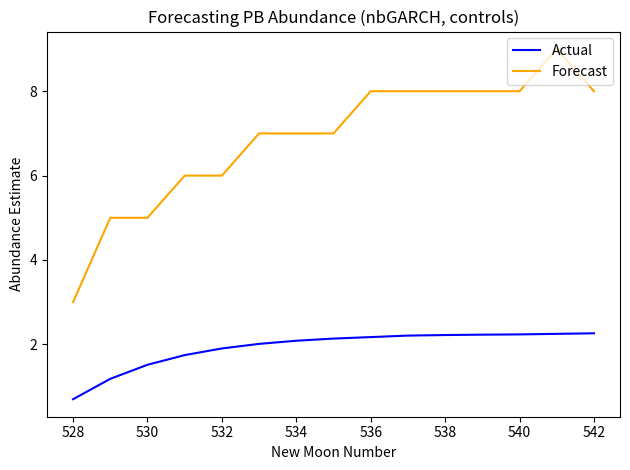

Which series has the largest range (max minus min)?

Forecast